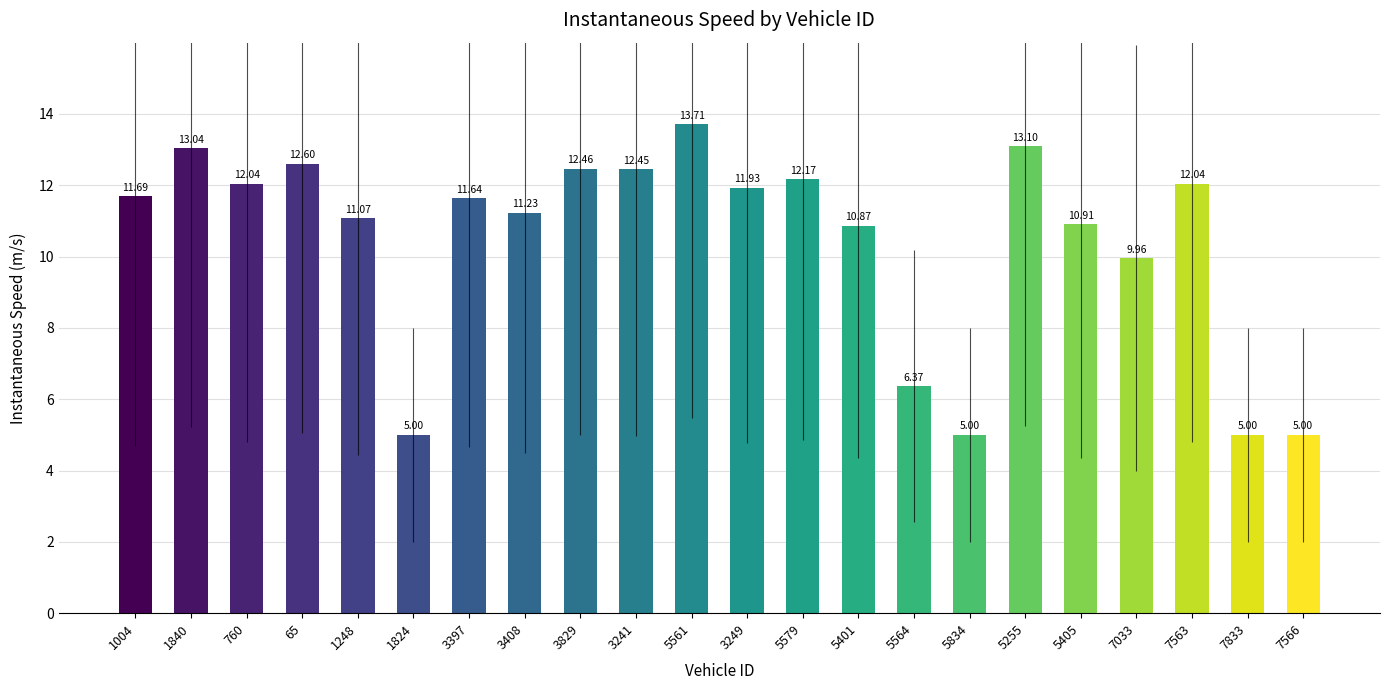

The value at 3829 is 12.5. True or false?

True